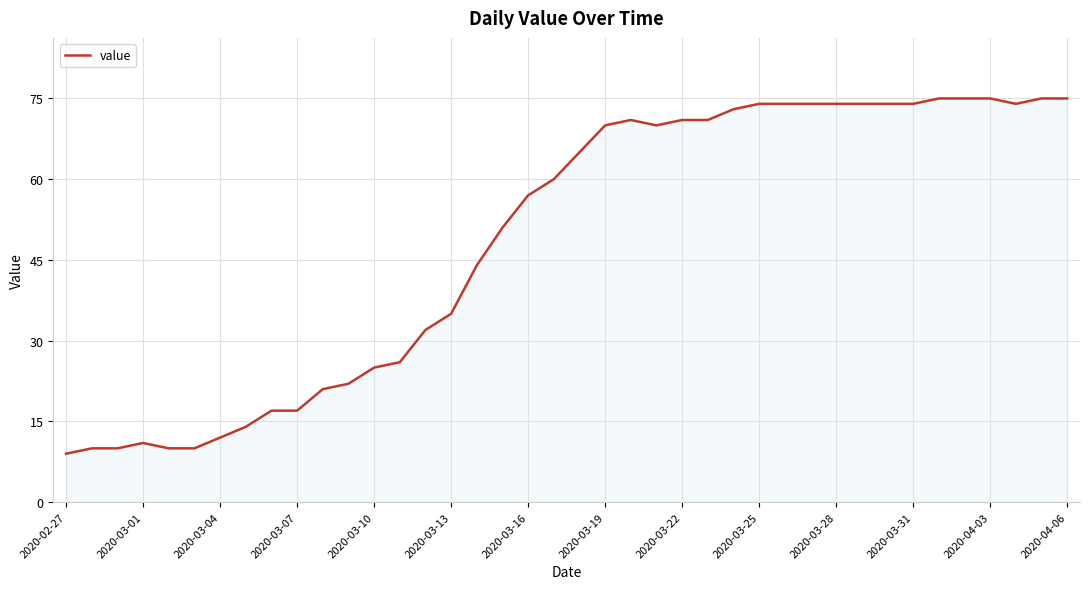

What is the minimum value shown in the chart?

9